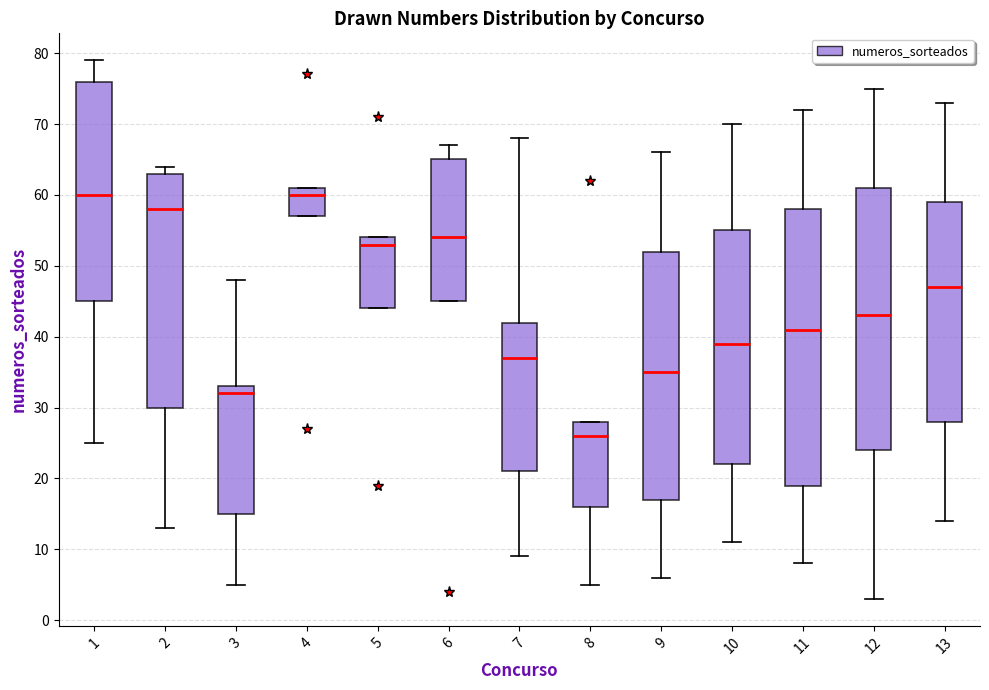

Reading left to right, transcribe this box plot: for each box, give where its median line is, the range the box spans, and where its two whiskers end, as read against the y-axis. The values are not printed on the chart, so give them approximately, as read against the axis.

1: median 60, box 45 to 76, whiskers 25 to 79
2: median 58, box 30 to 63, whiskers 13 to 64
3: median 32, box 15 to 33, whiskers 5 to 48
4: median 60, box 57 to 61, whiskers 57 to 61
5: median 53, box 44 to 54, whiskers 44 to 54
6: median 54, box 45 to 65, whiskers 45 to 67
7: median 37, box 21 to 42, whiskers 9 to 68
8: median 26, box 16 to 28, whiskers 5 to 28
9: median 35, box 17 to 52, whiskers 6 to 66
10: median 39, box 22 to 55, whiskers 11 to 70
11: median 41, box 19 to 58, whiskers 8 to 72
12: median 43, box 24 to 61, whiskers 3 to 75
13: median 47, box 28 to 59, whiskers 14 to 73